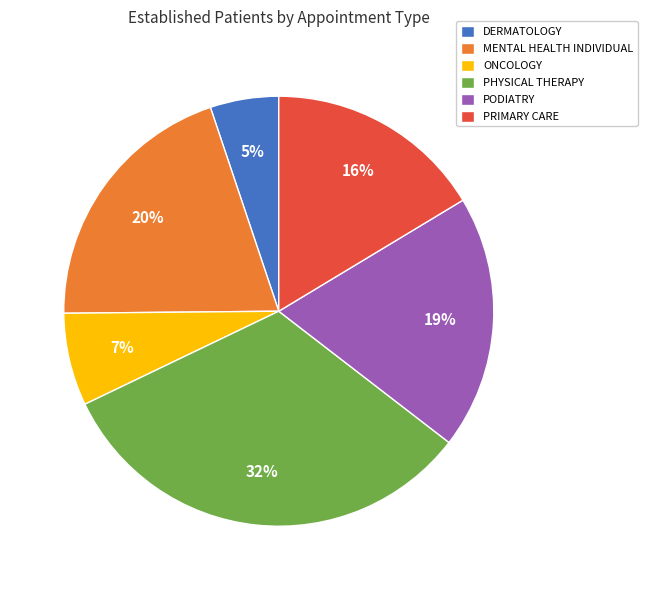

How many slices are in this pie chart?

6